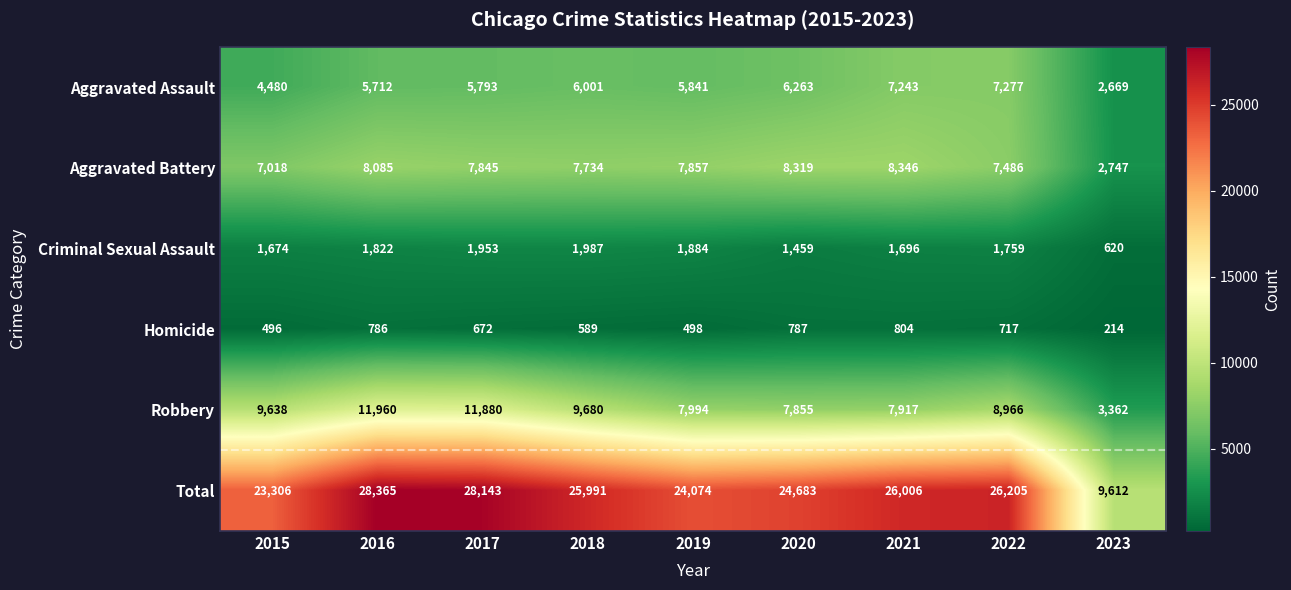

What is the sum of the Aggravated Assault values at 2018 and 2022?

13278